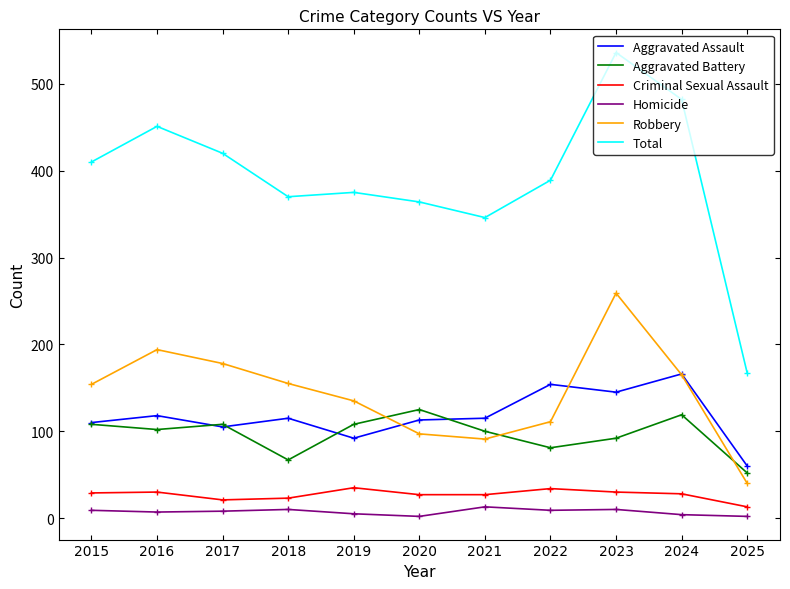

Is this an area chart (filled region under the line)?

No